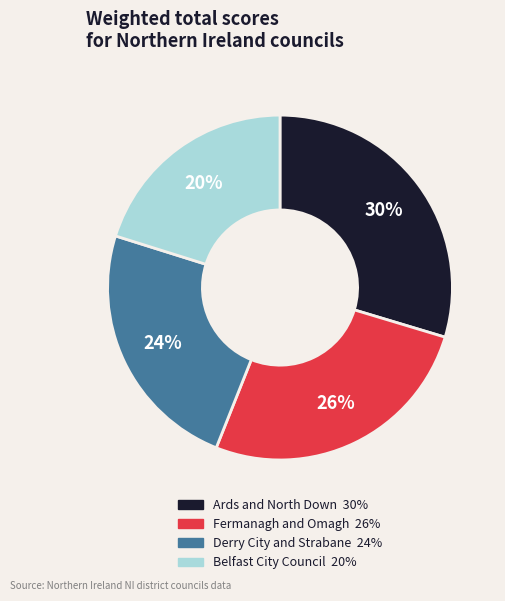

Rank the categories by value from lowest to highest.

Belfast City Council, Derry City and Strabane, Fermanagh and Omagh, Ards and North Down